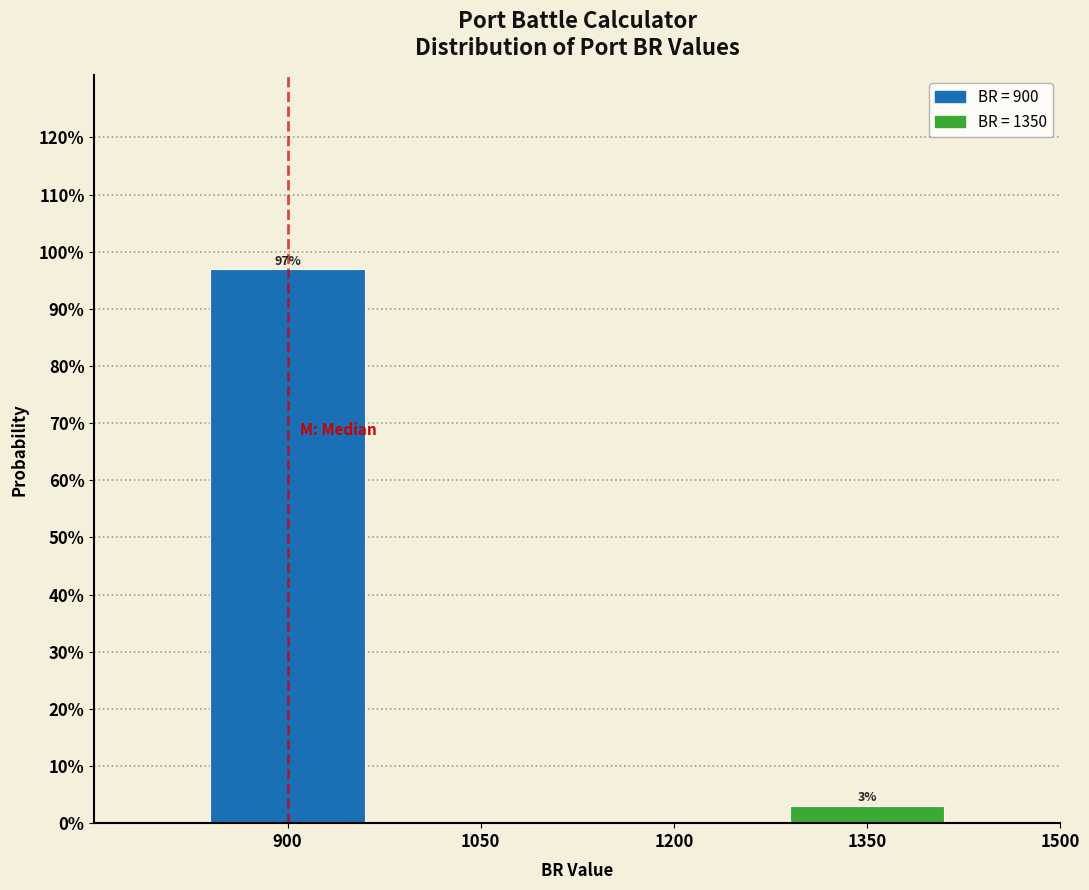

Are the bars horizontal?

No